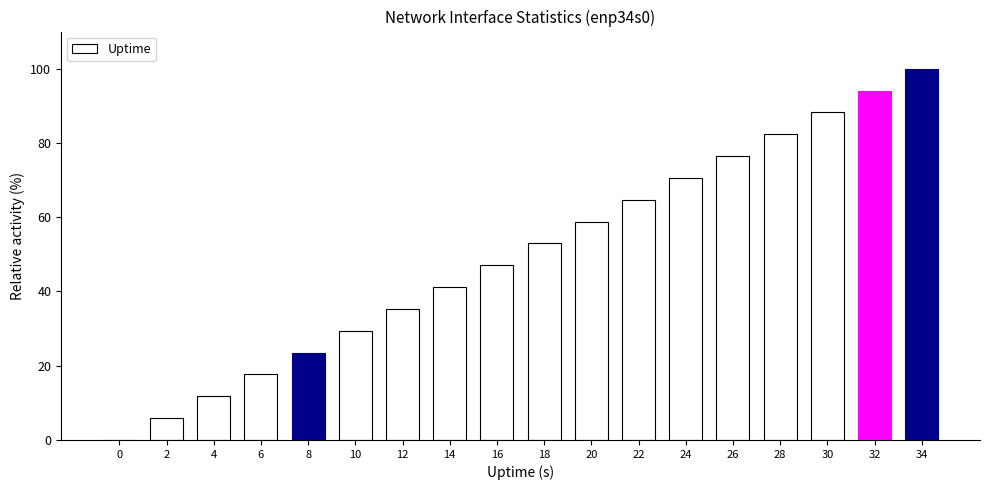

How many distinct data groups are displayed?

1